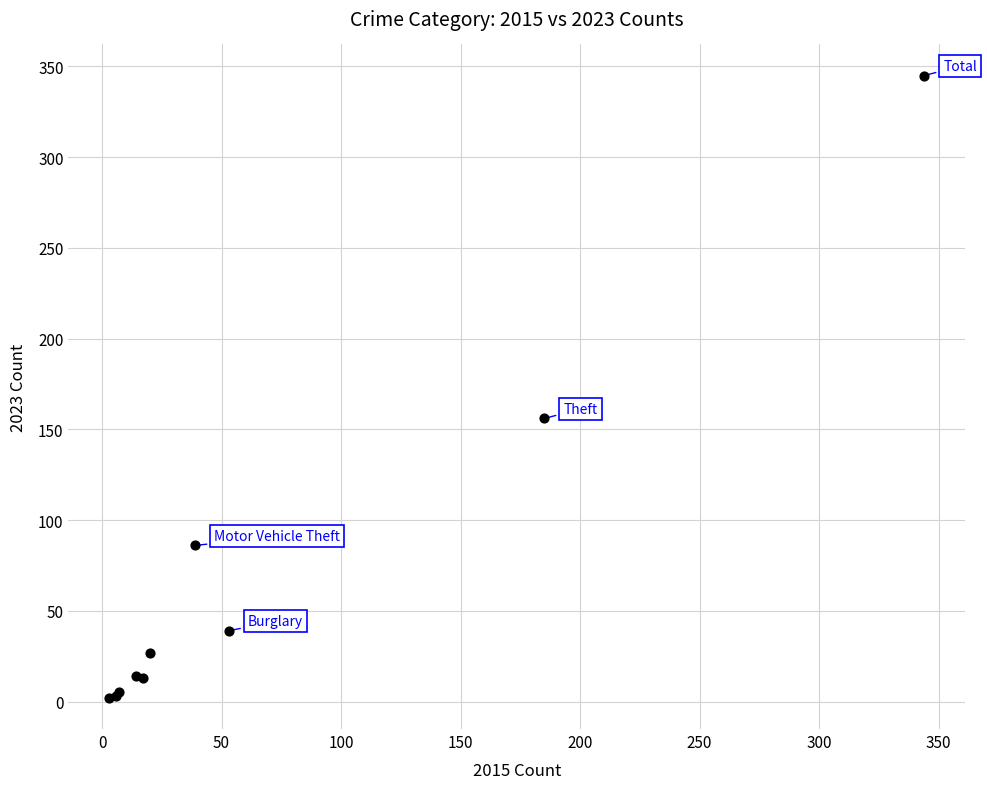

What Y value in the scatter plot is closest to 173?

156